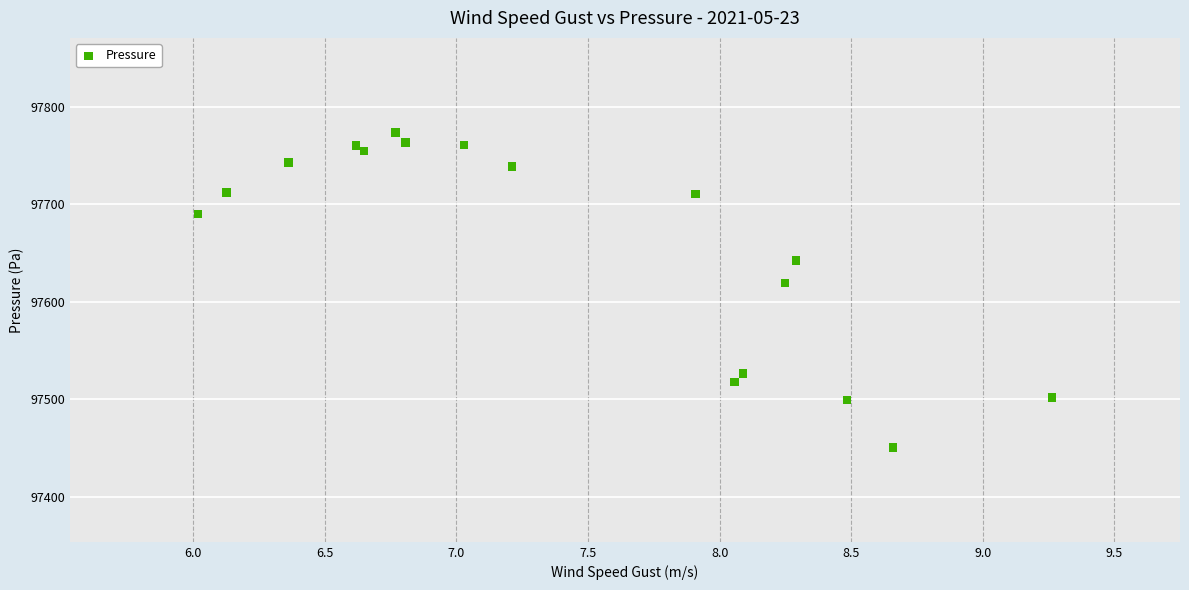

What Y value in the scatter plot is closest to 97612?

97619.3